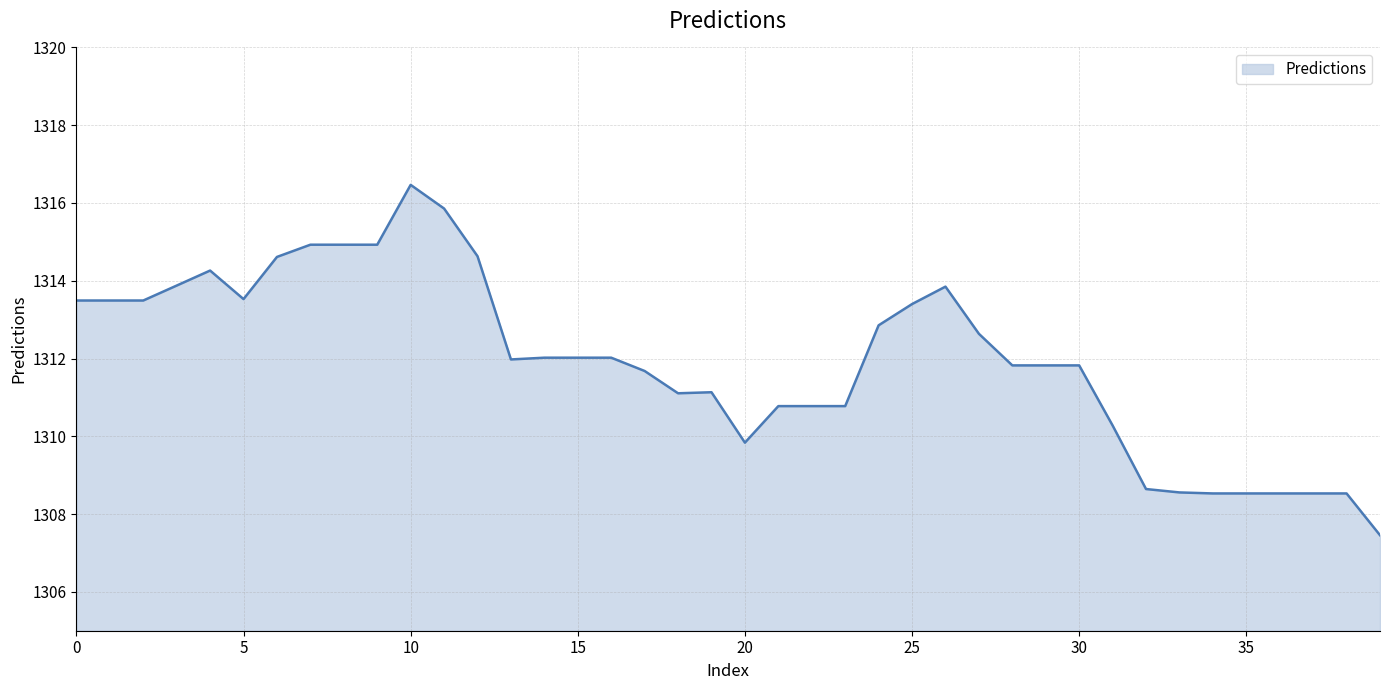

What is the difference between the maximum and minimum values?

9.0